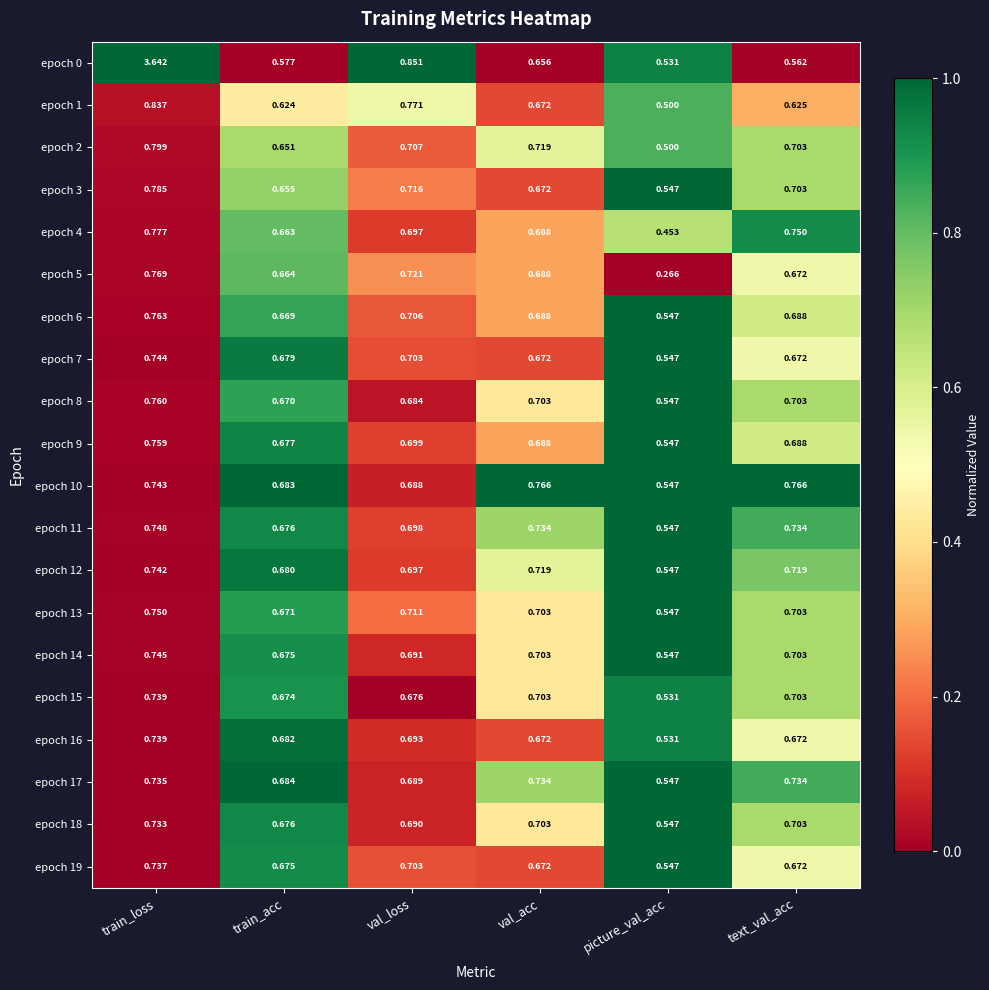

Between val_loss and text_val_acc, which series saw the biggest shift?

epoch 0